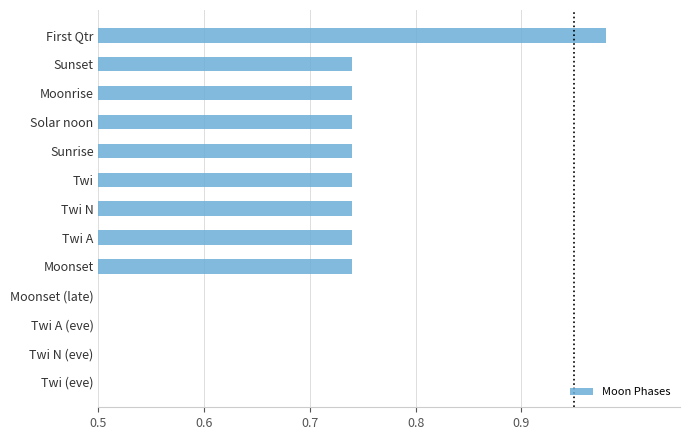

Which category has the highest value across all series?

First Qtr